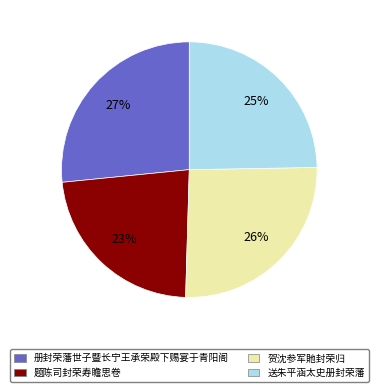

How many slices are in this pie chart?

4